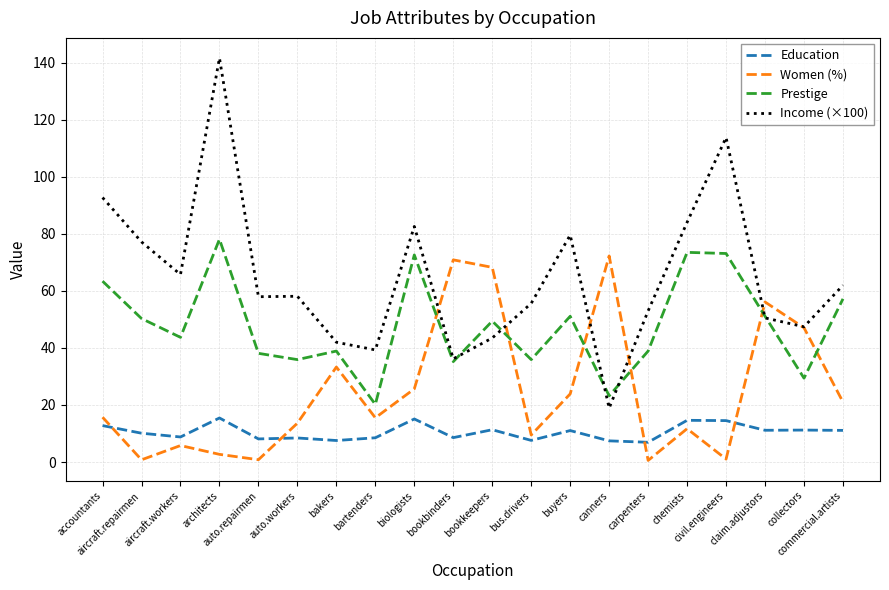

Which series has the widest spread of values?

Income (×100)